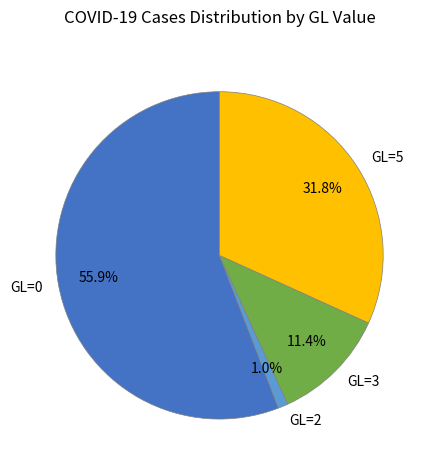

Does GL=2 represent more than half of the total?

No